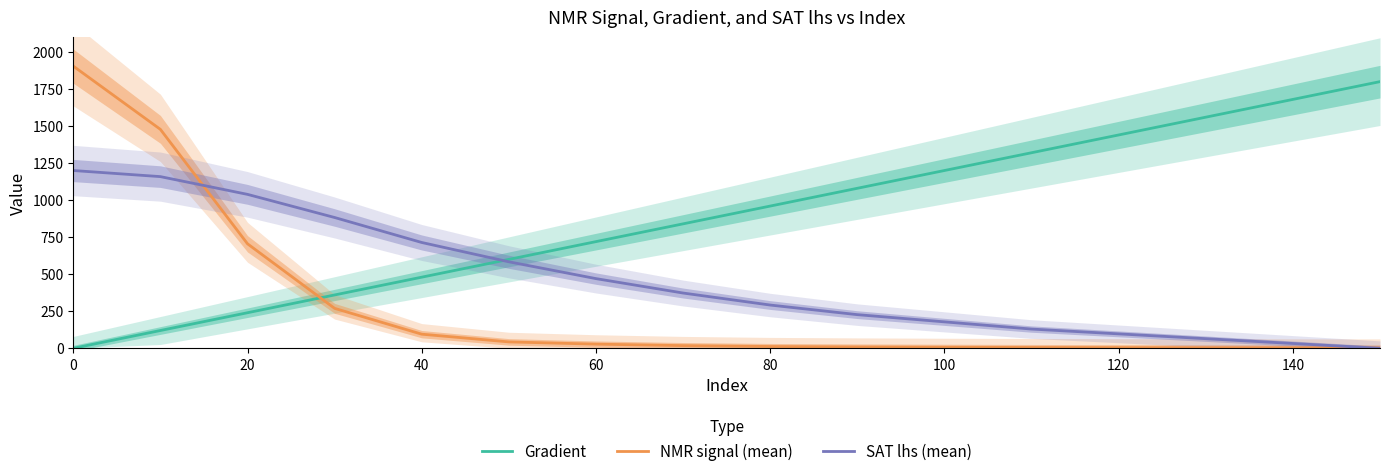

Is it true that NMR signal (mean) equals 3.5 at 140?

True